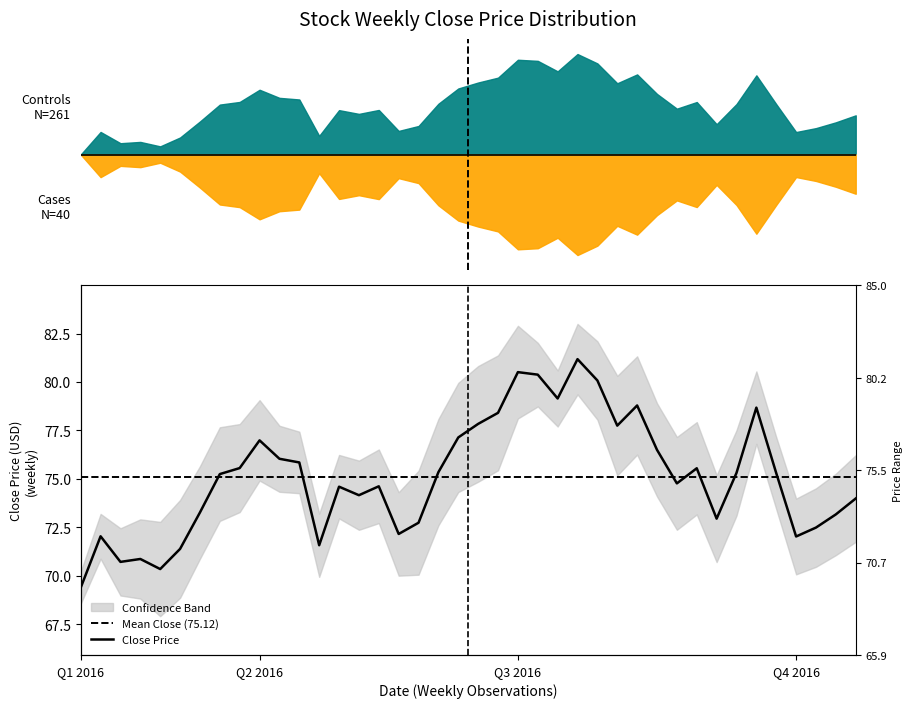

Is this an area chart (filled region under the line)?

No